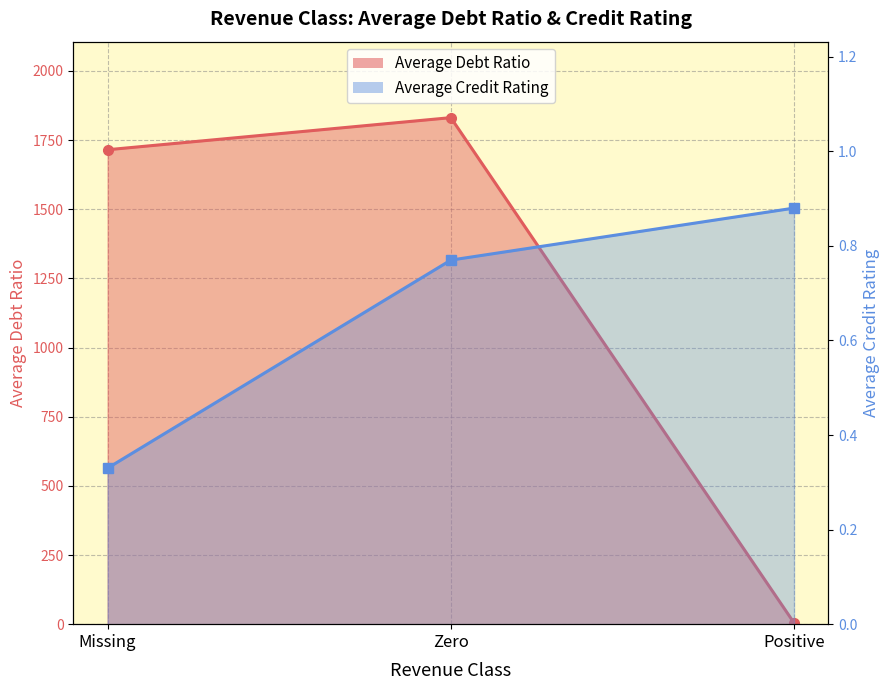

Does the chart display data point markers on the line(s)?

Yes